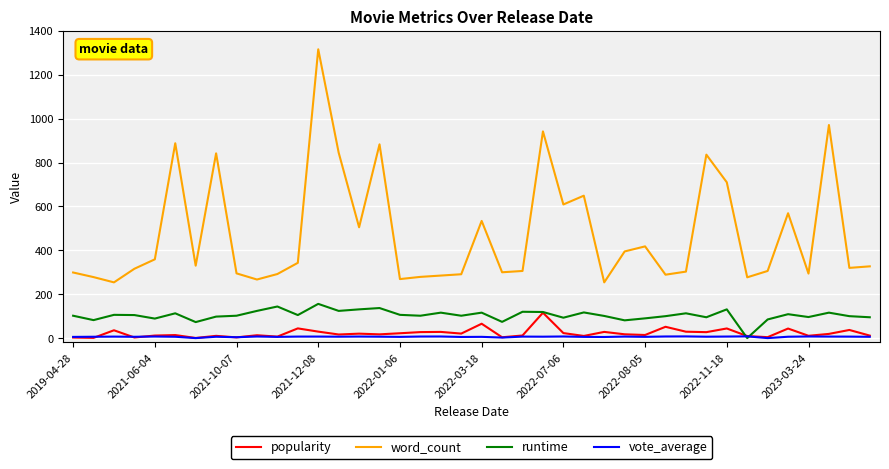

What is the lowest value of the word_count series?

254.0